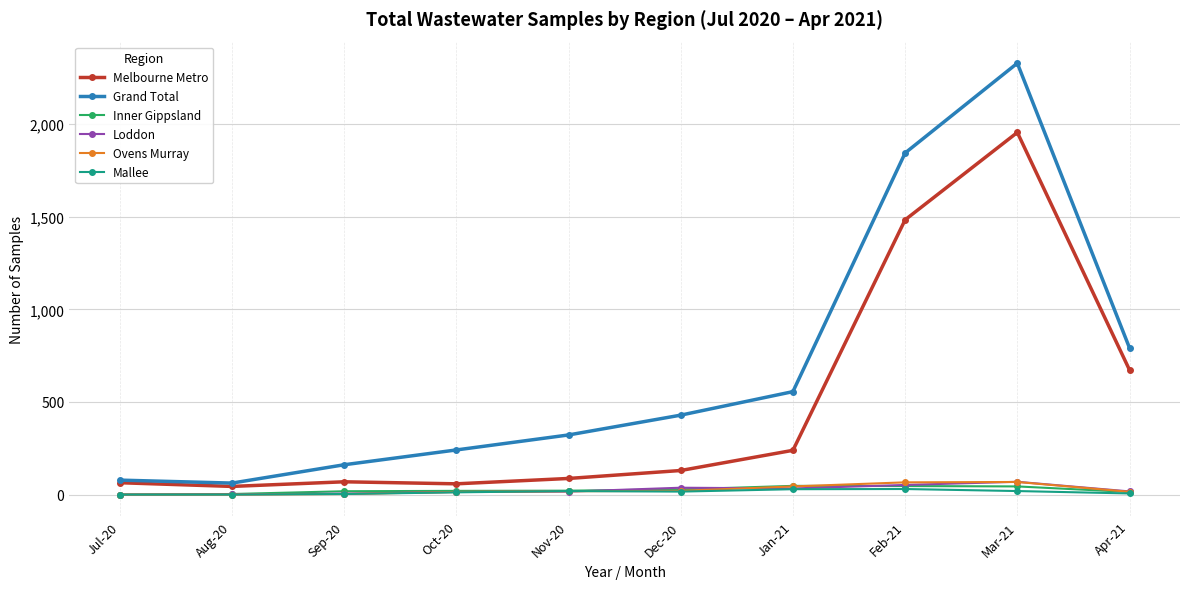

What is the difference between the maximum and second lowest values in the Inner Gippsland series?

44